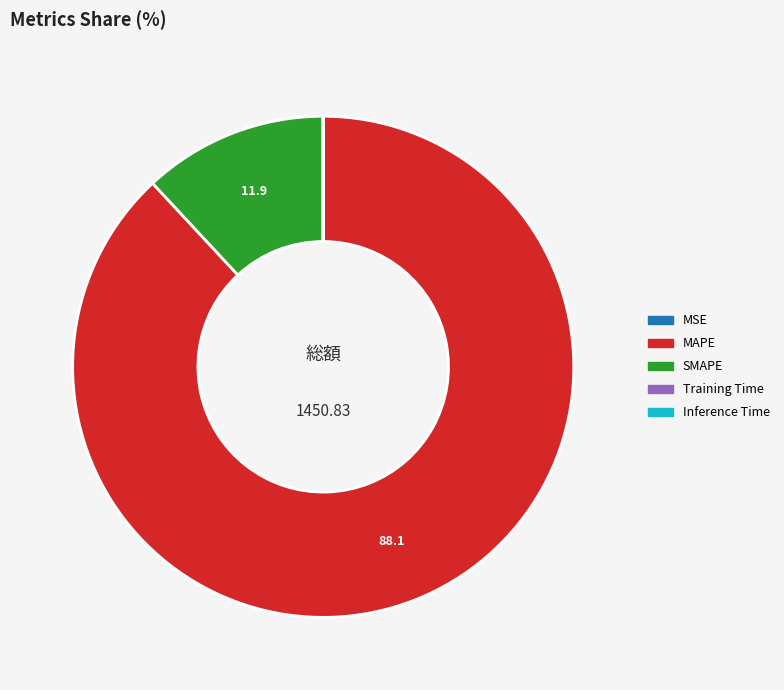

Which has a higher value, SMAPE or MAPE?

MAPE